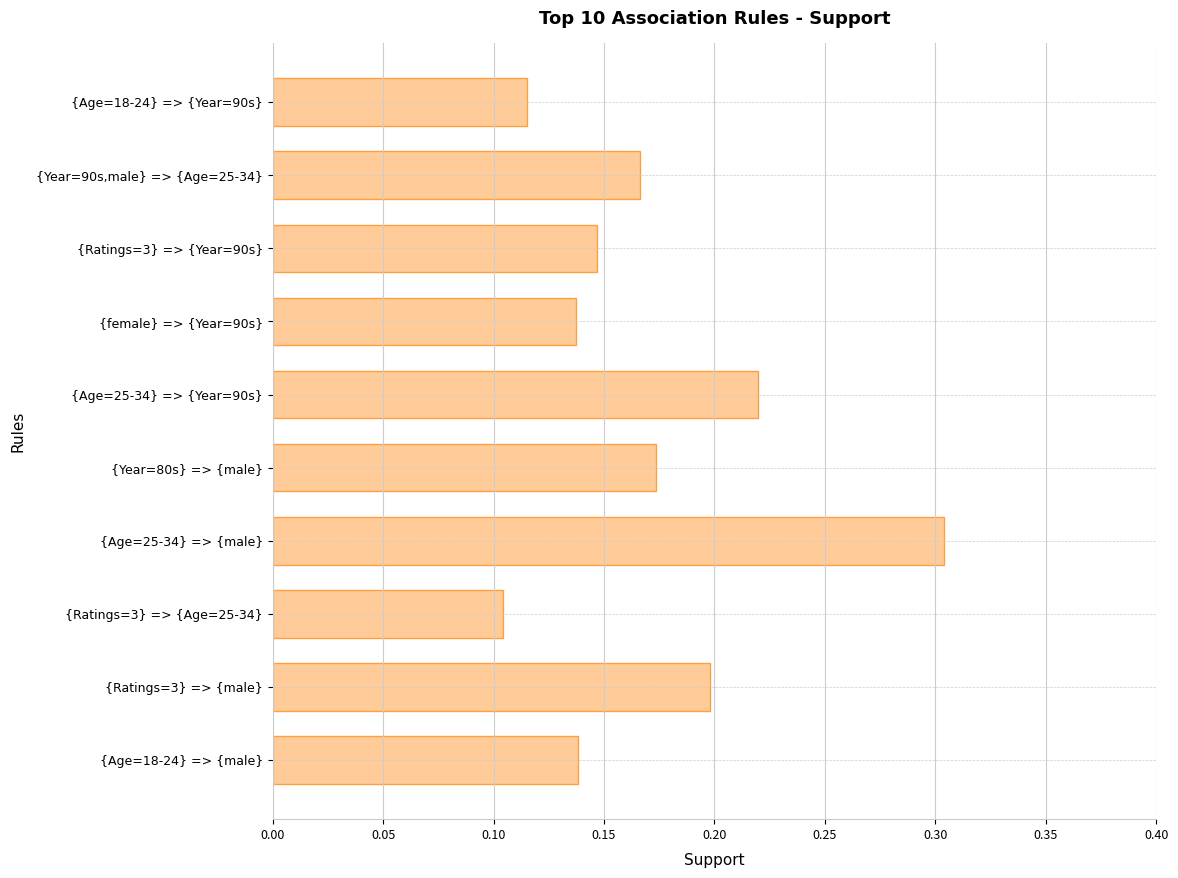

At which label is the value closest to 0?

{Ratings=3} => {Age=25-34}